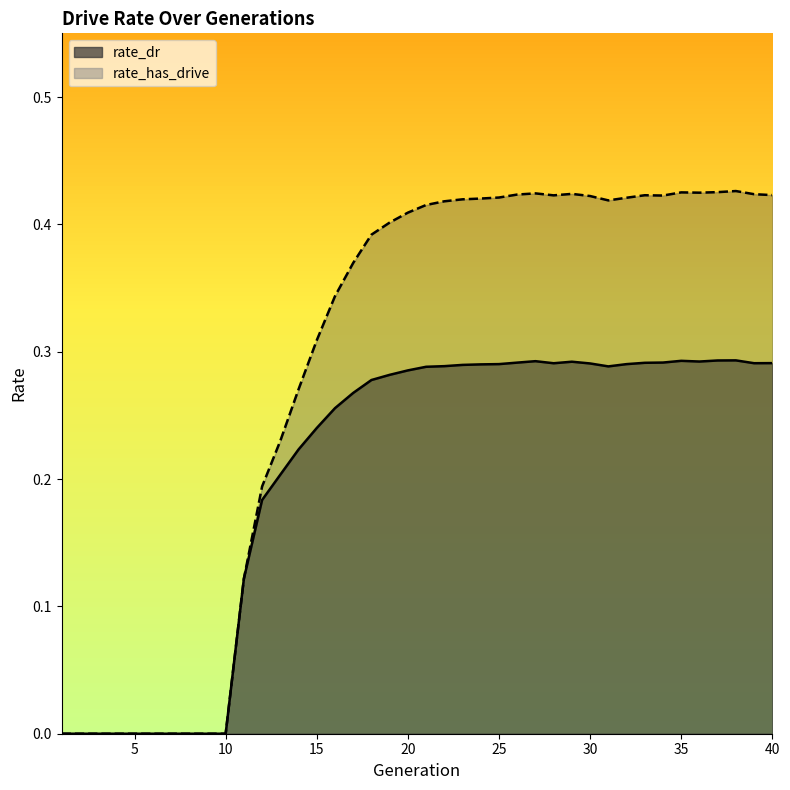

List the series in order of their peak value, highest first.

rate_has_drive, rate_dr